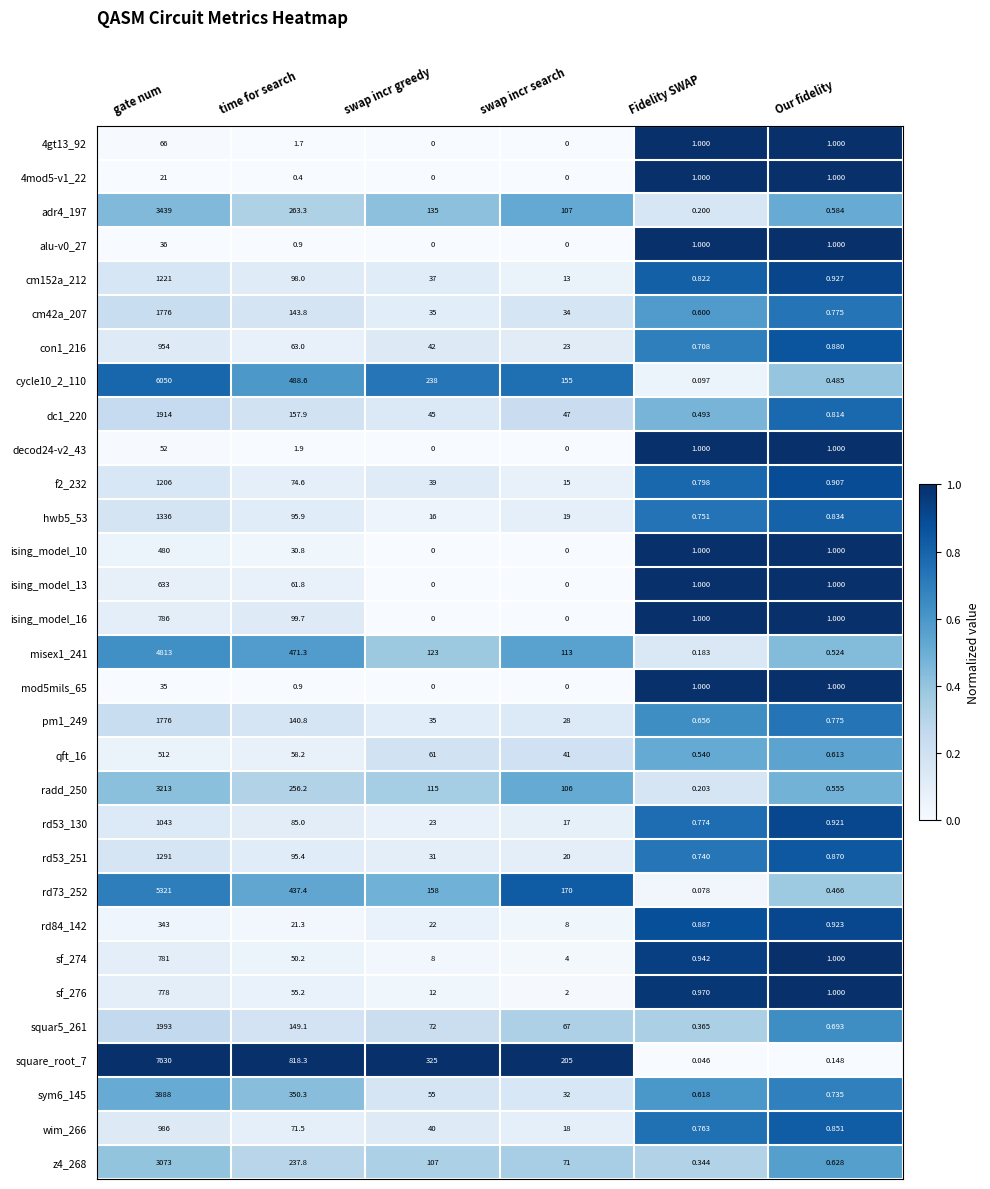

At which category is the sum across all series the highest?

gate num